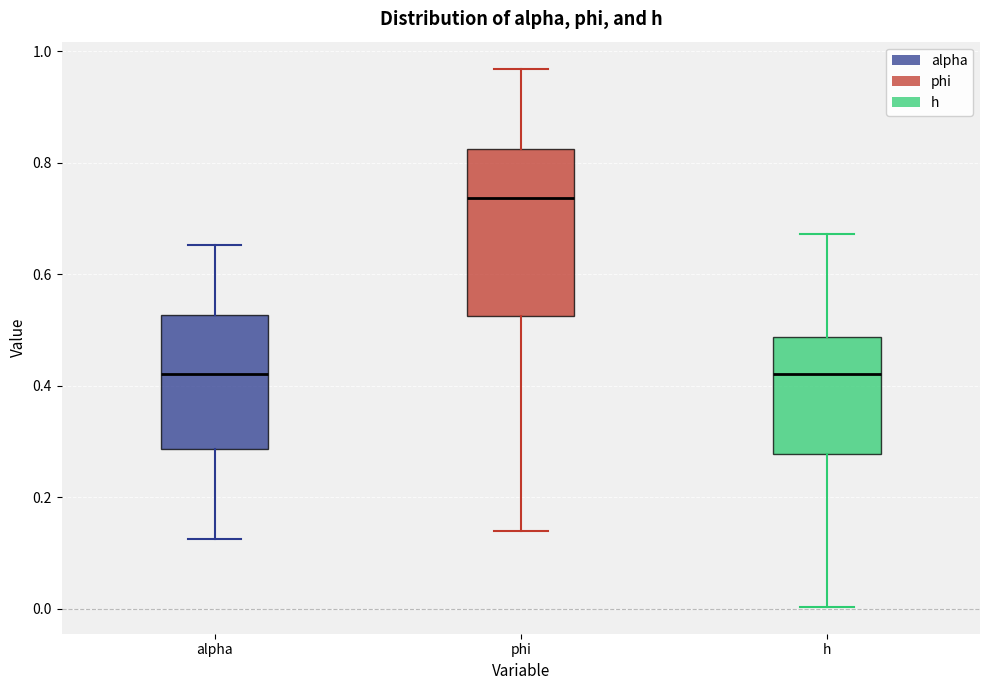

Reading left to right, read every box against the y-axis: the position of its median line, the range the box covers, and the ends of its whiskers. The values are not printed on the chart, so give them approximately, as read against the axis.

alpha: median 0.42, box 0.28 to 0.52, whiskers 0.12 to 0.66
phi: median 0.74, box 0.52 to 0.82, whiskers 0.14 to 0.96
h: median 0.42, box 0.28 to 0.48, whiskers 0.00 to 0.68